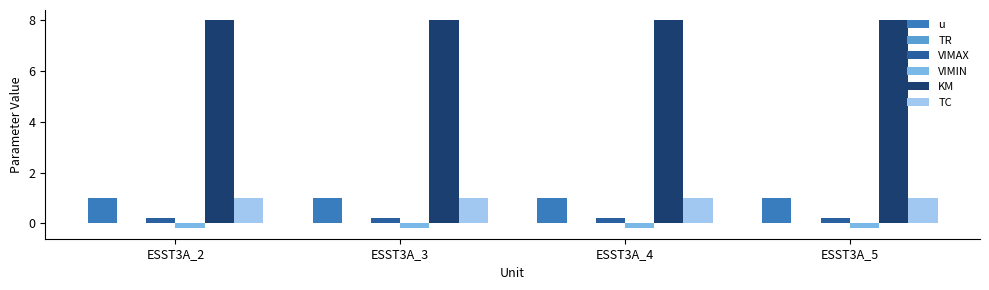

Does the chart contain stacked bars?

No